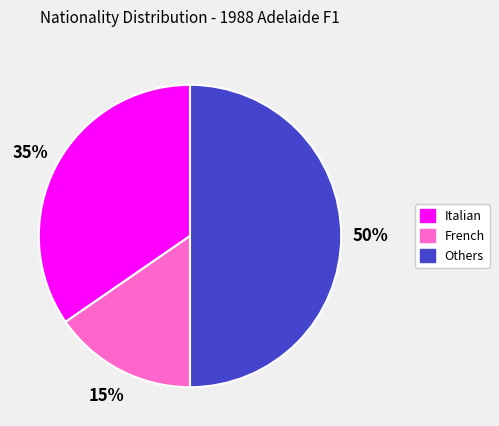

To the nearest percent, what is the average slice percentage?

33%